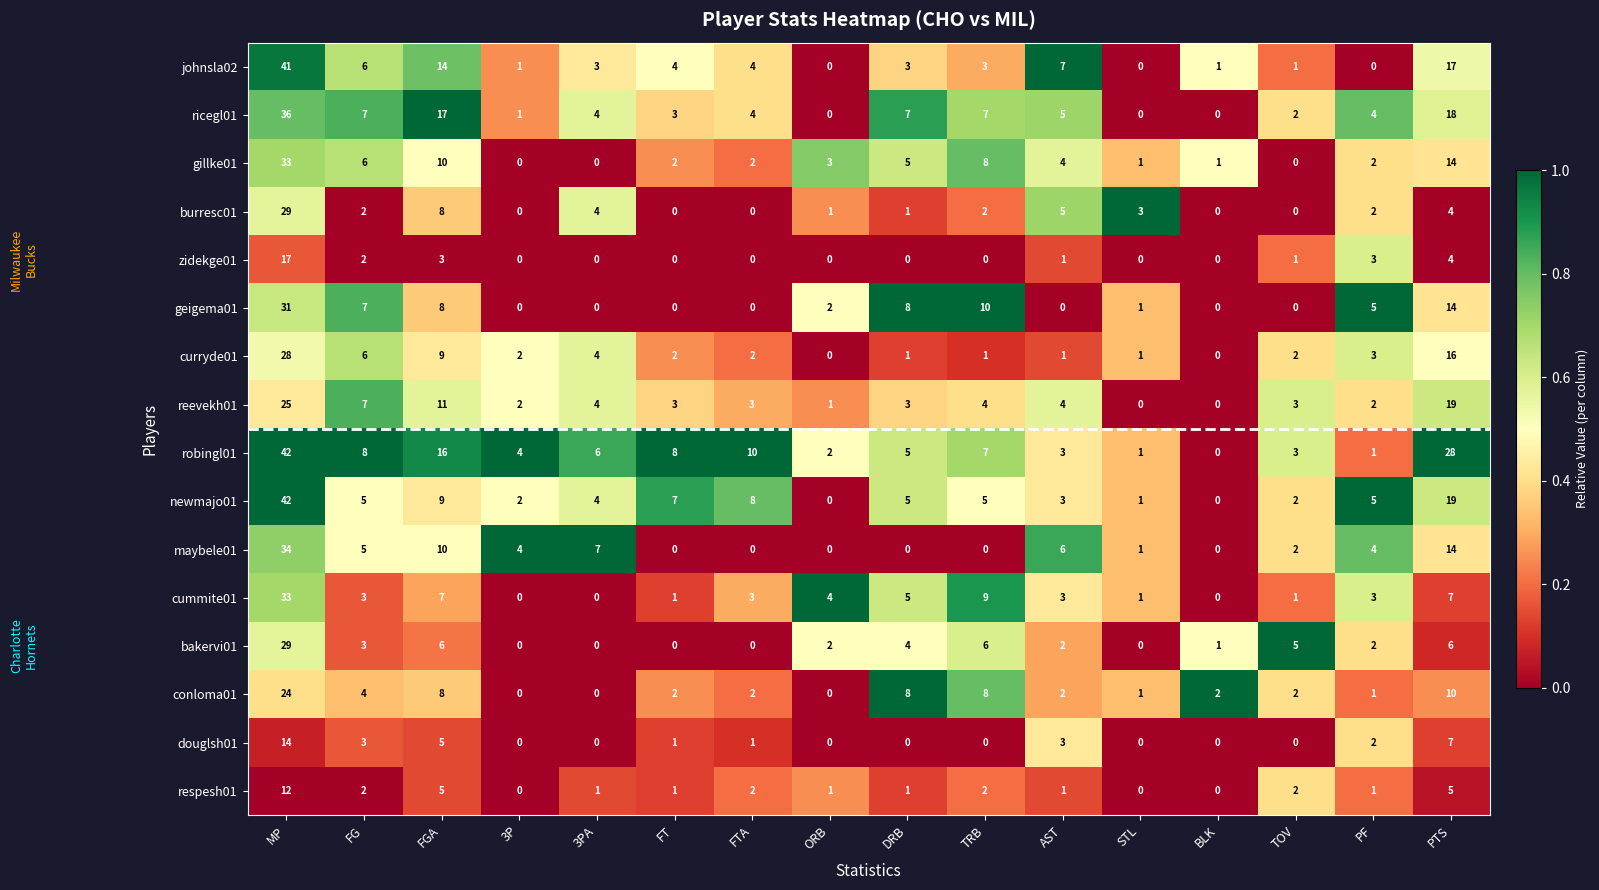

What is the difference between the burresc01 values at FGA and PTS?

4